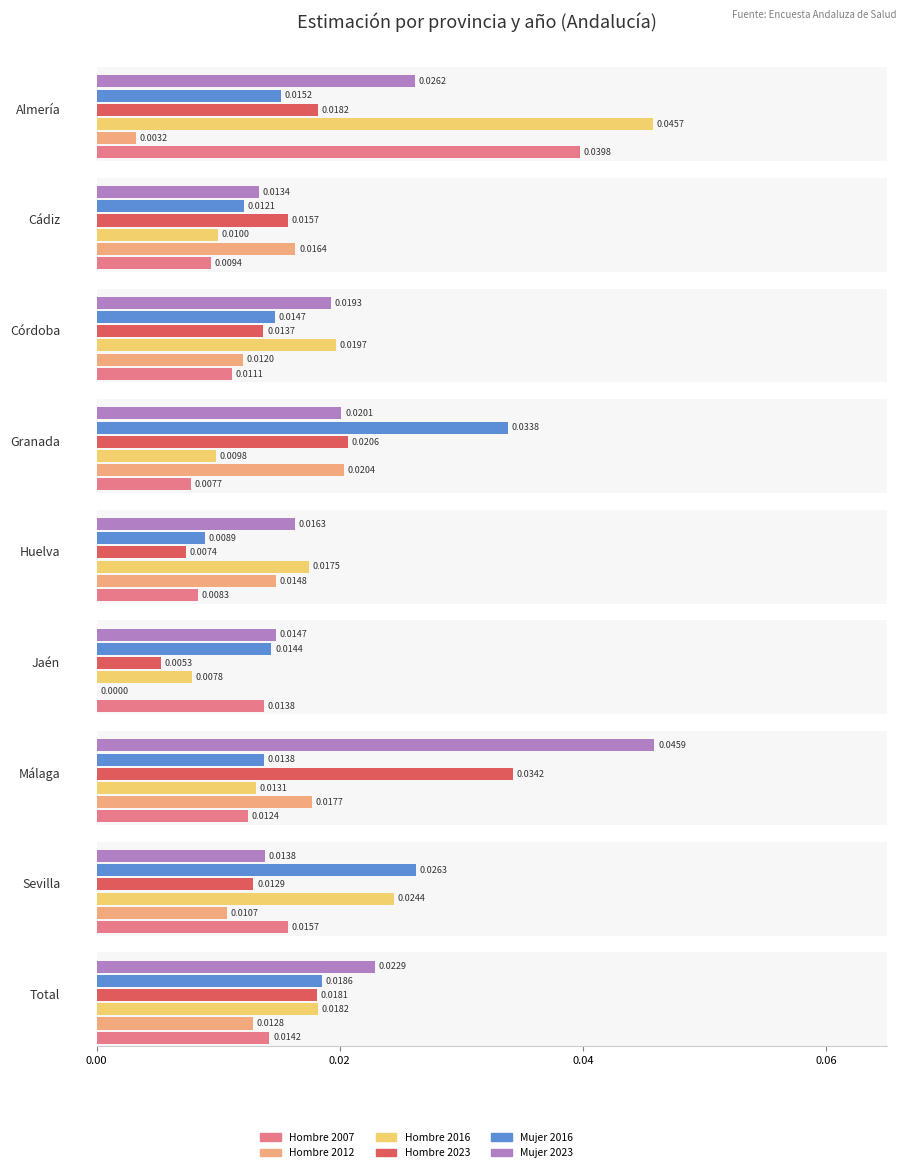

How many groups of bars are there?

9